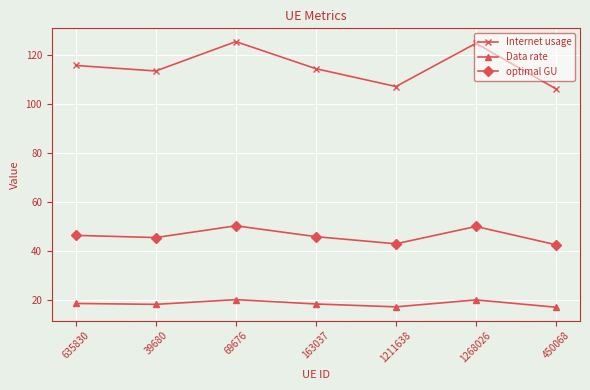

True or false: Data rate and Internet usage intersect in this chart.

False